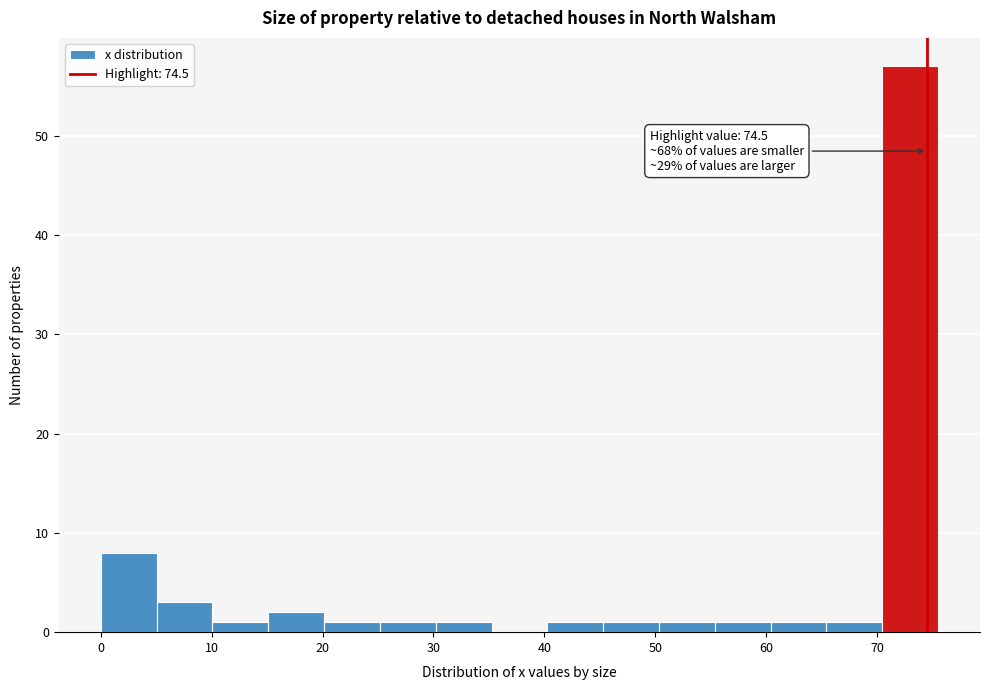

Over which range of the x-axis is the bar tallest?

70 to 76